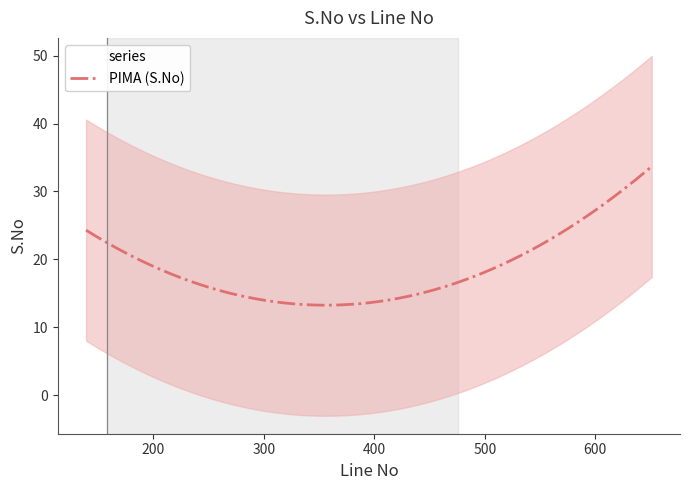

True or false: the data shows 4 at 270.

False